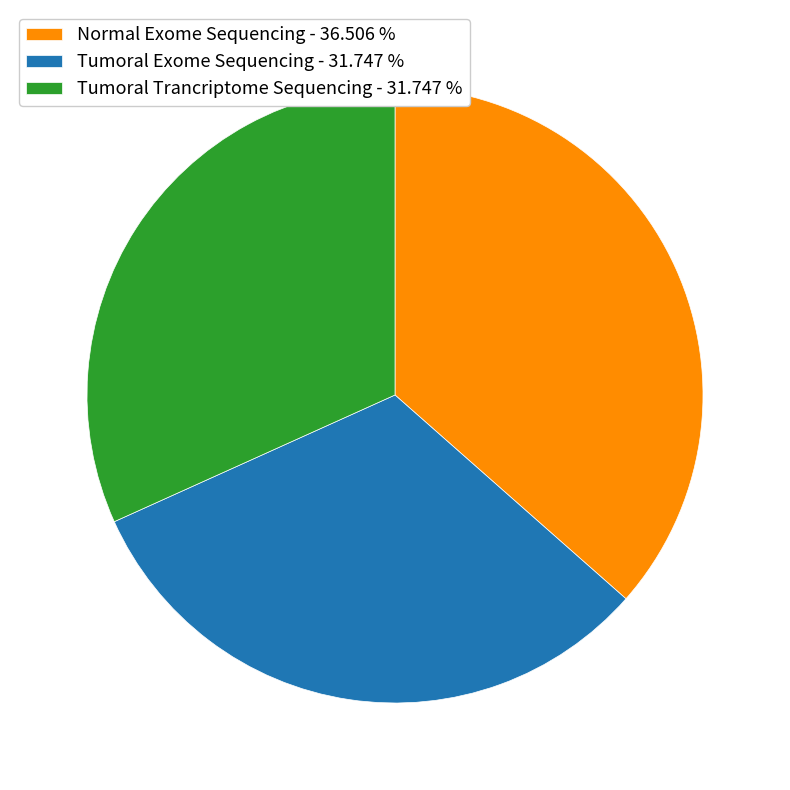

Combined, do Normal Exome Sequencing and Tumoral Trancriptome Sequencing account for over 50%?

Yes